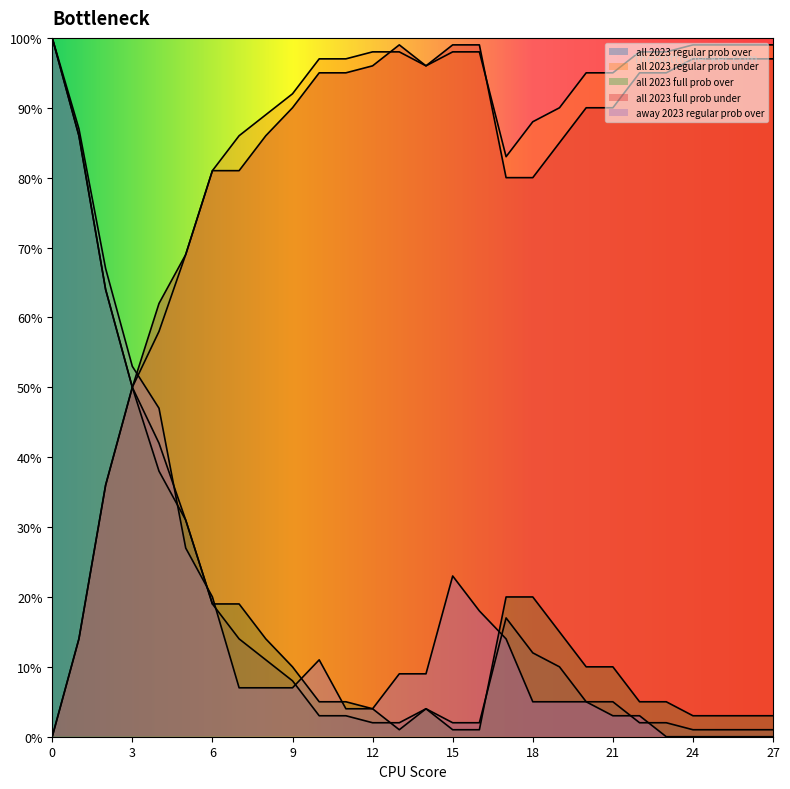

How many positive values does the away 2023 regular prob over series have?

23